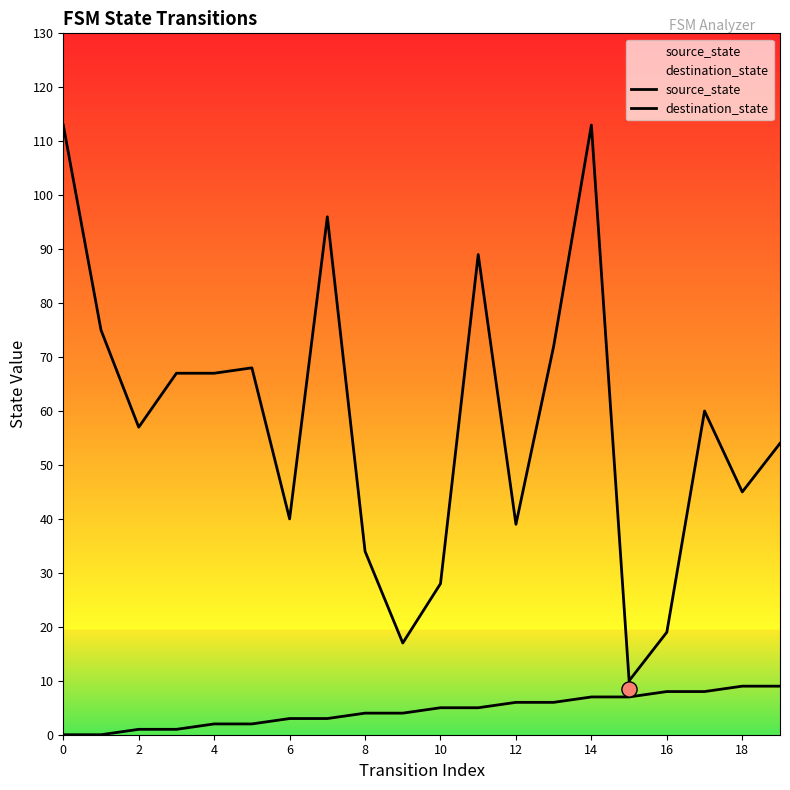

Is the value of source_state at 12 greater than the value of destination_state at 19?

No